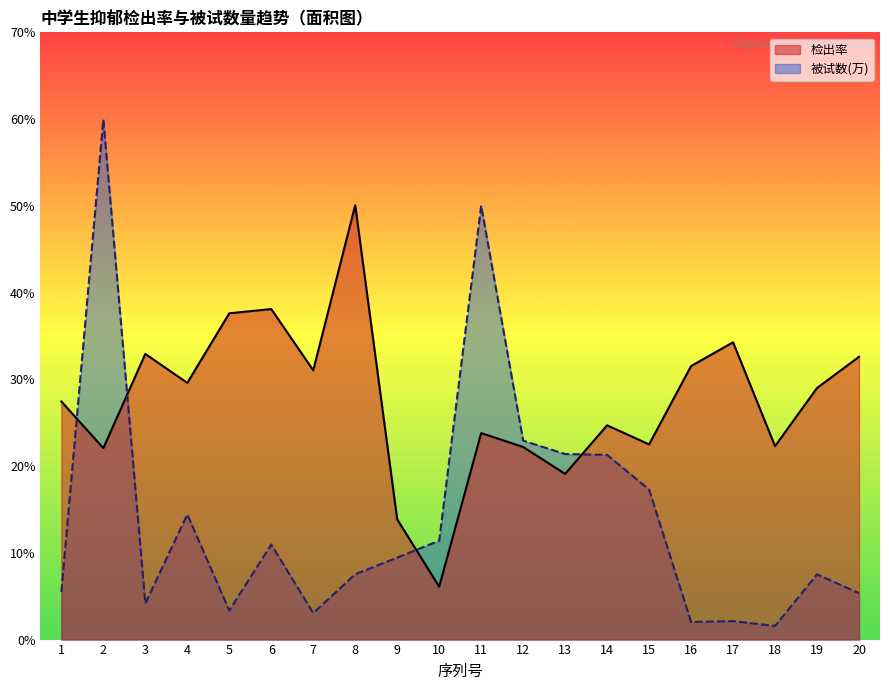

Which series changed the most between 7 and 14?

被试数(万)